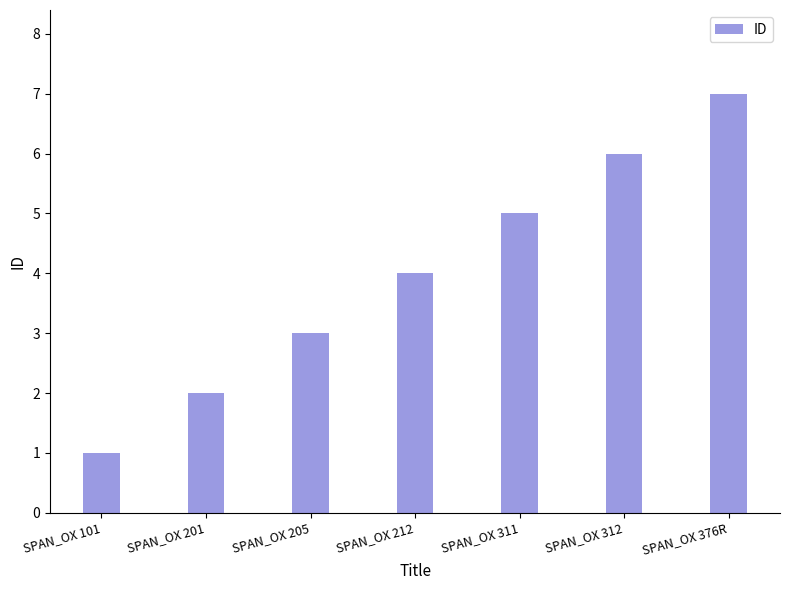

What is the average value?

4